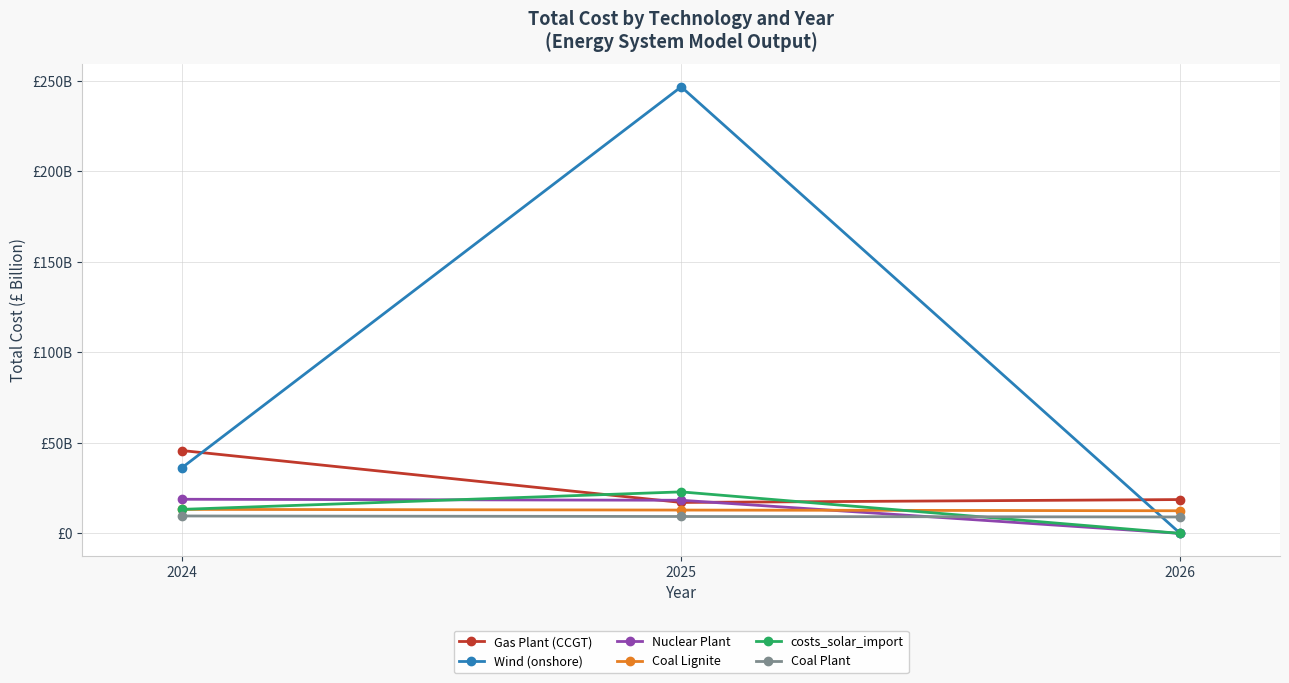

Does the chart have visible grid lines?

Yes